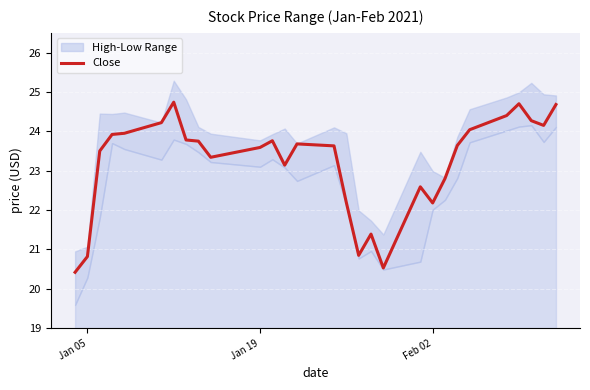

What is the average value?

23.2